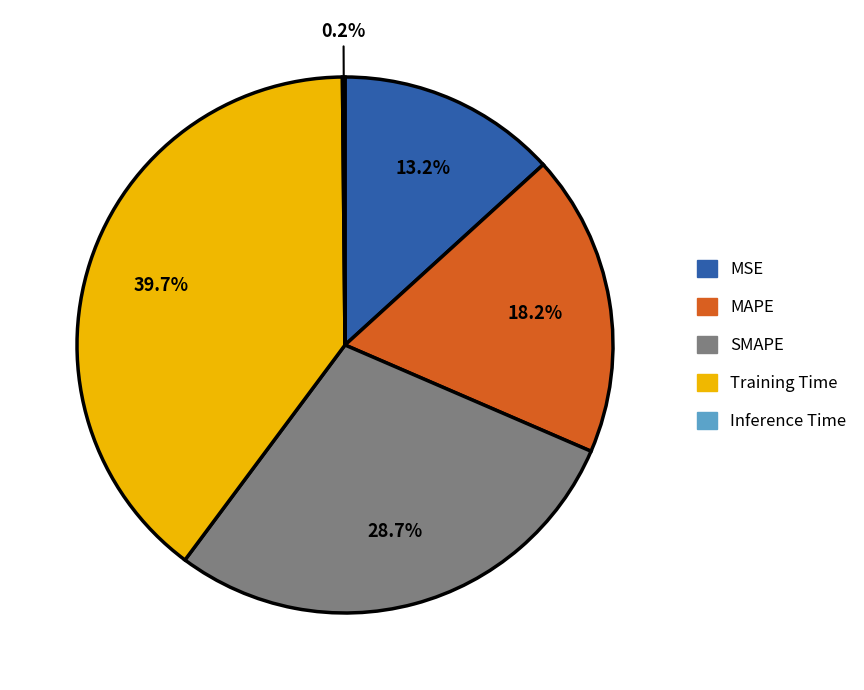

Is MAPE the majority of the pie?

No